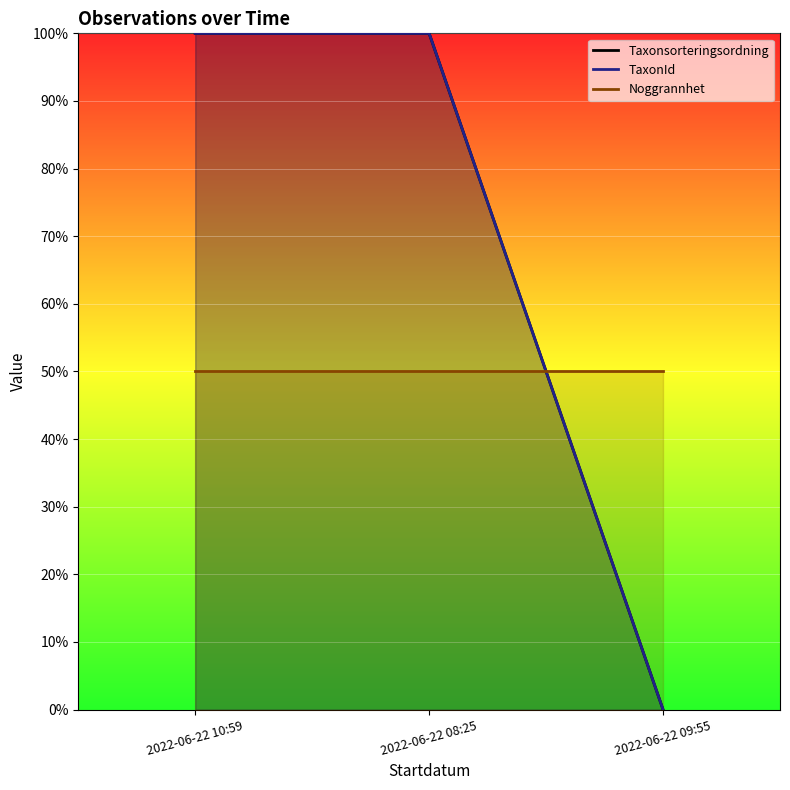

What is the sum of all TaxonId values?

200